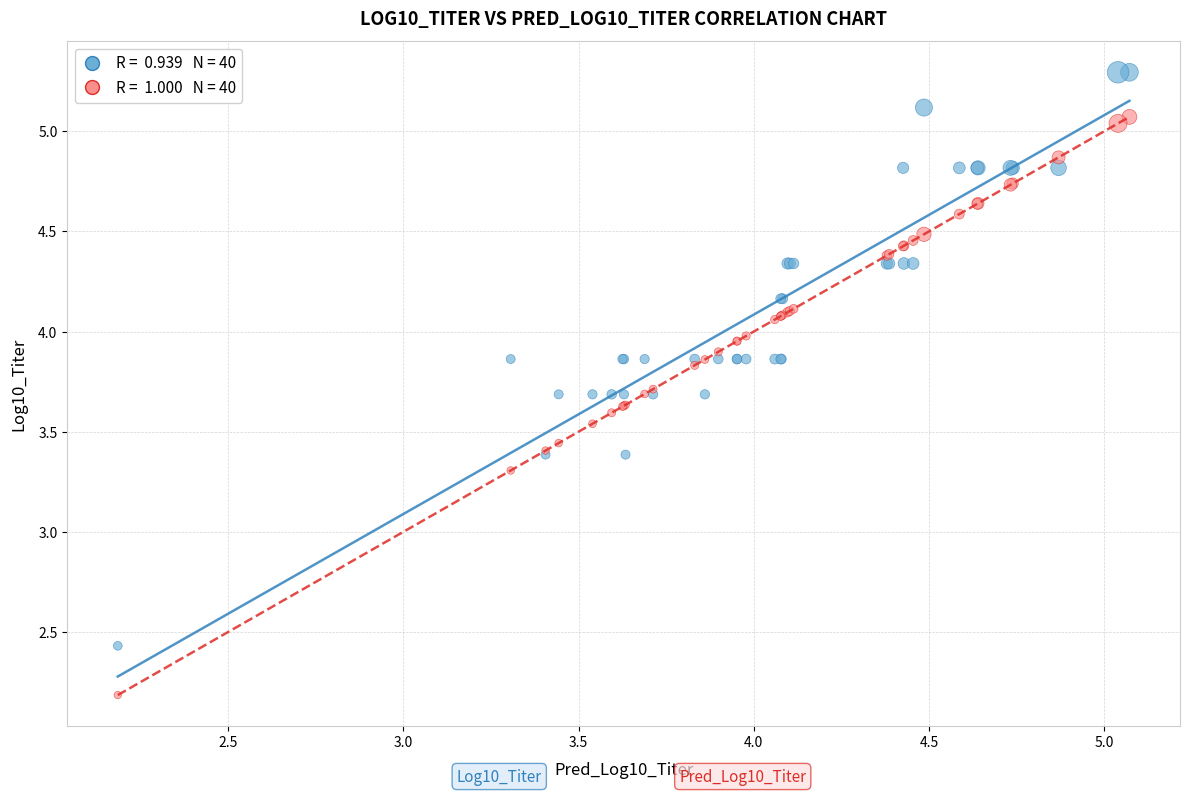

Across all series, what Y value is closest to 3?

3.3